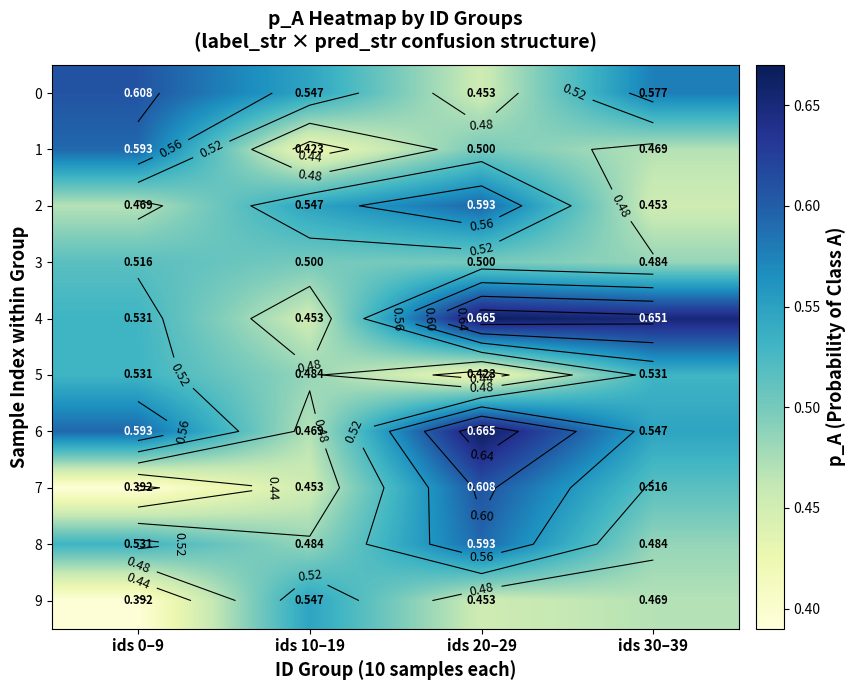

True or false: 9 has a value of 0.8 at ids 10–19.

False